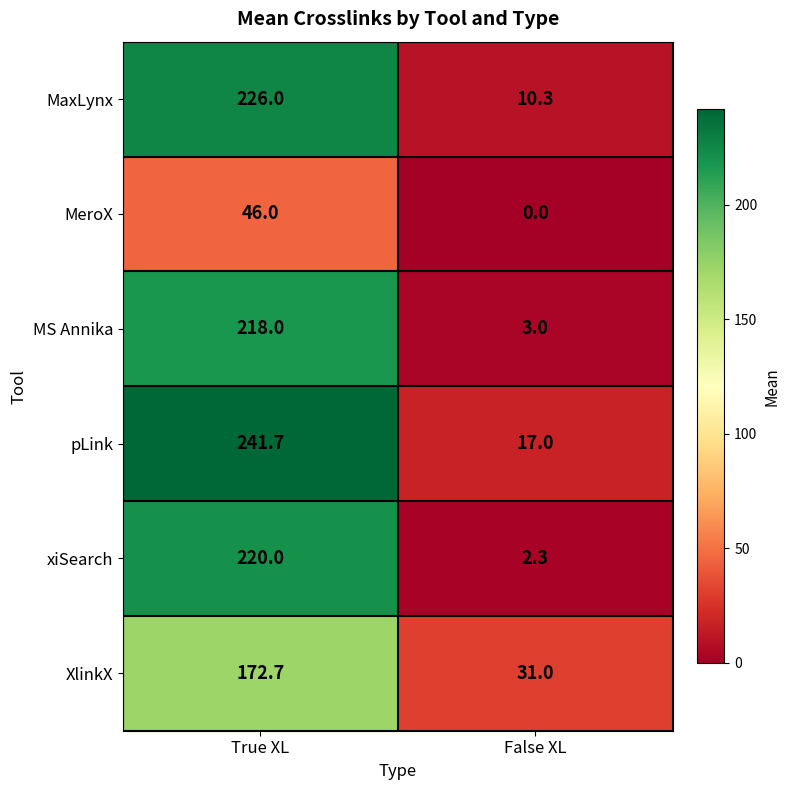

Is it true that pLink equals 17.0 at False XL?

True